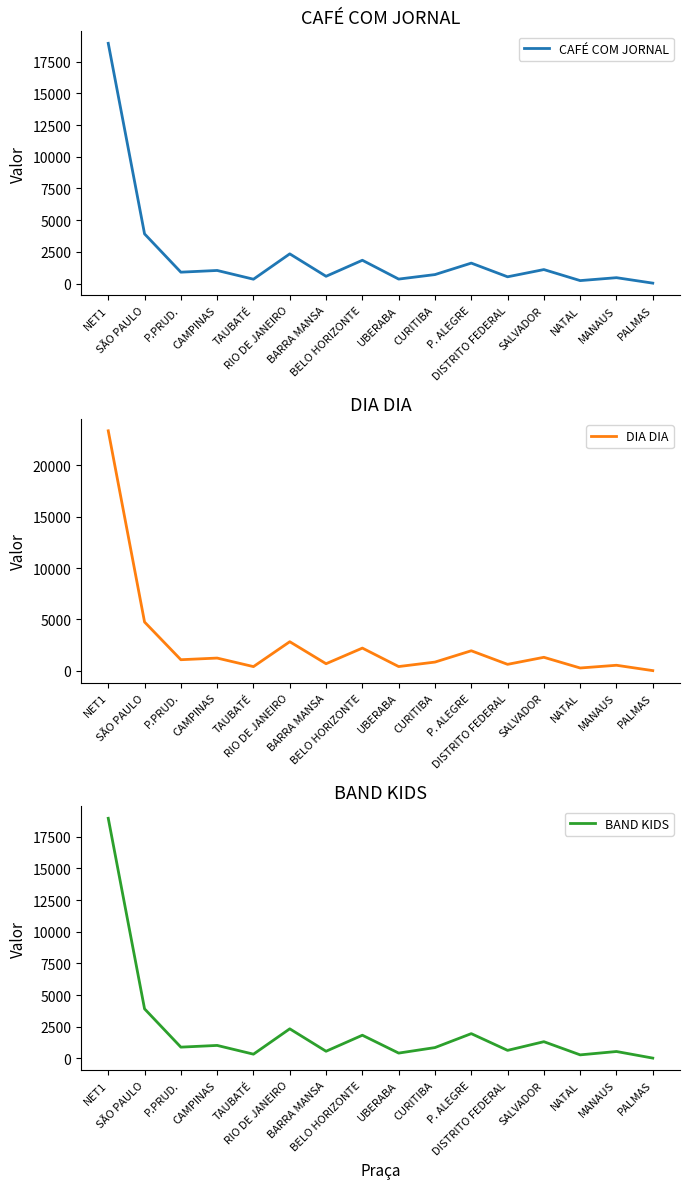

What is the maximum value for DIA DIA?

23345